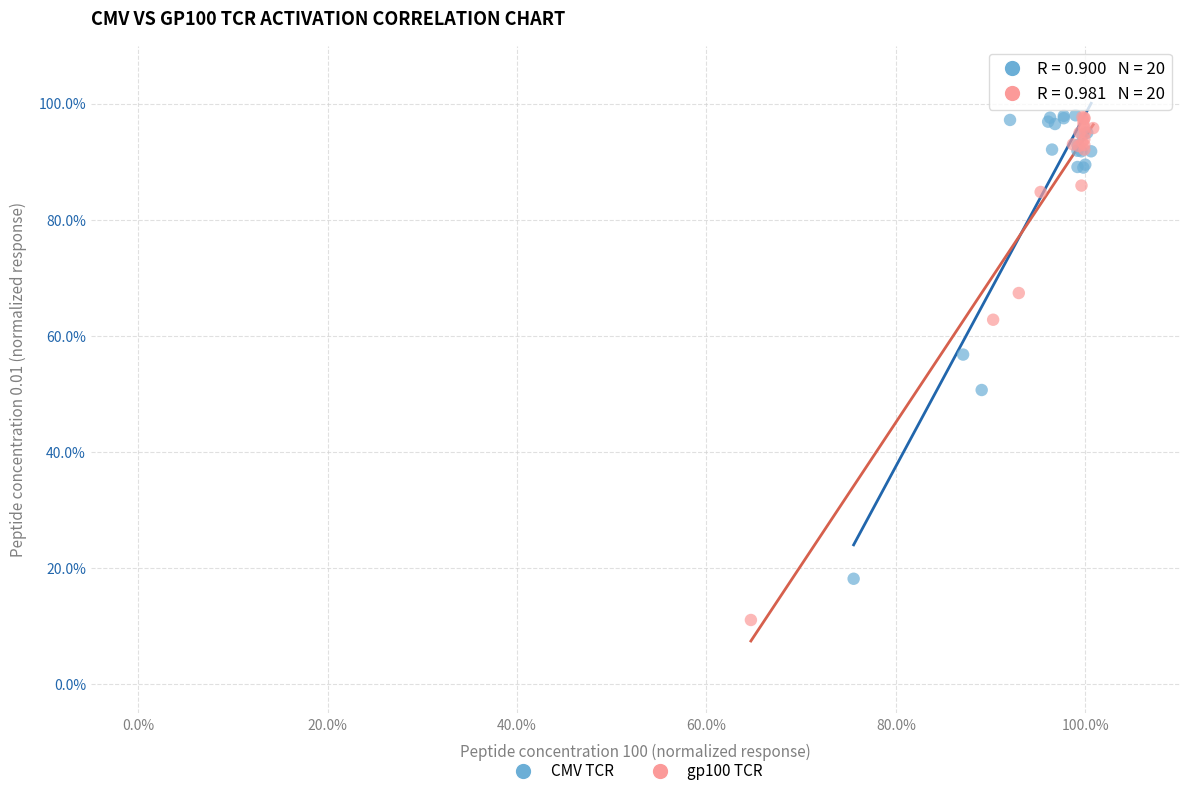

What are all the series names shown in the legend?

CMV TCR, gp100 TCR